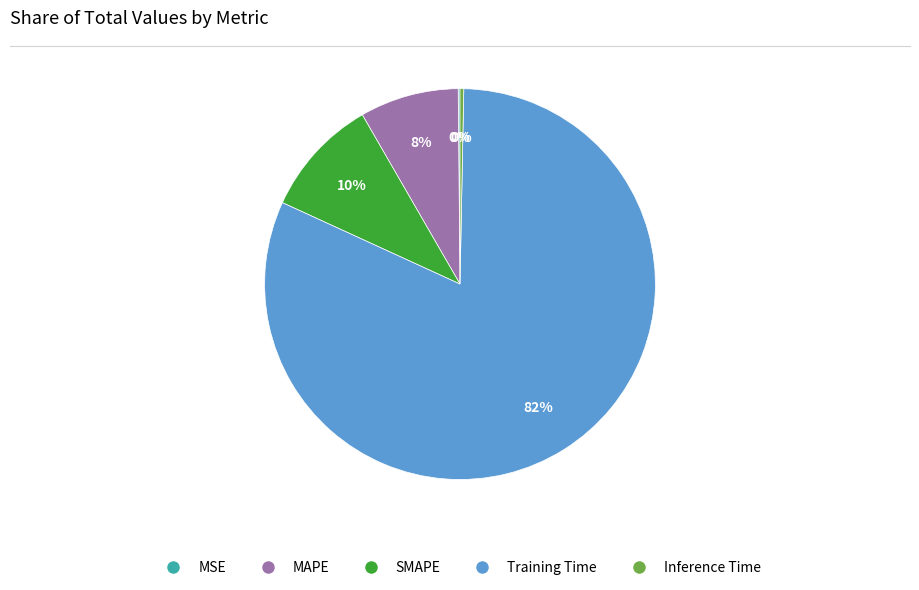

The MAPE slice represents 1% of the pie. True or false?

False